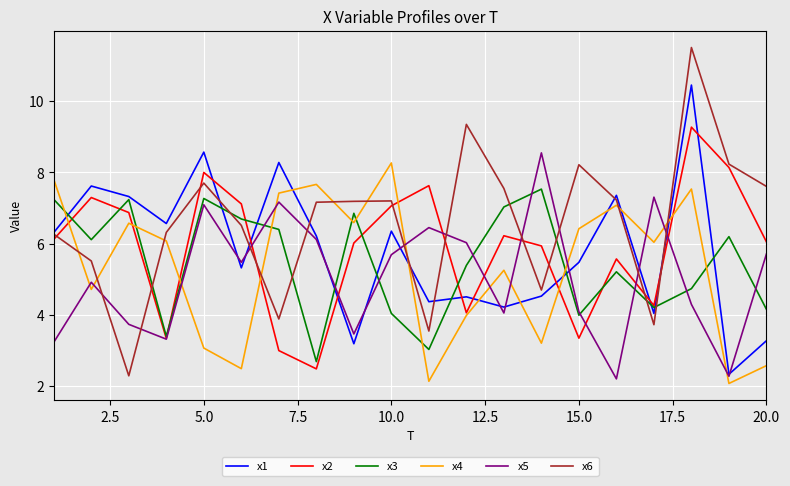

Which series has the largest range (max minus min)?

x6